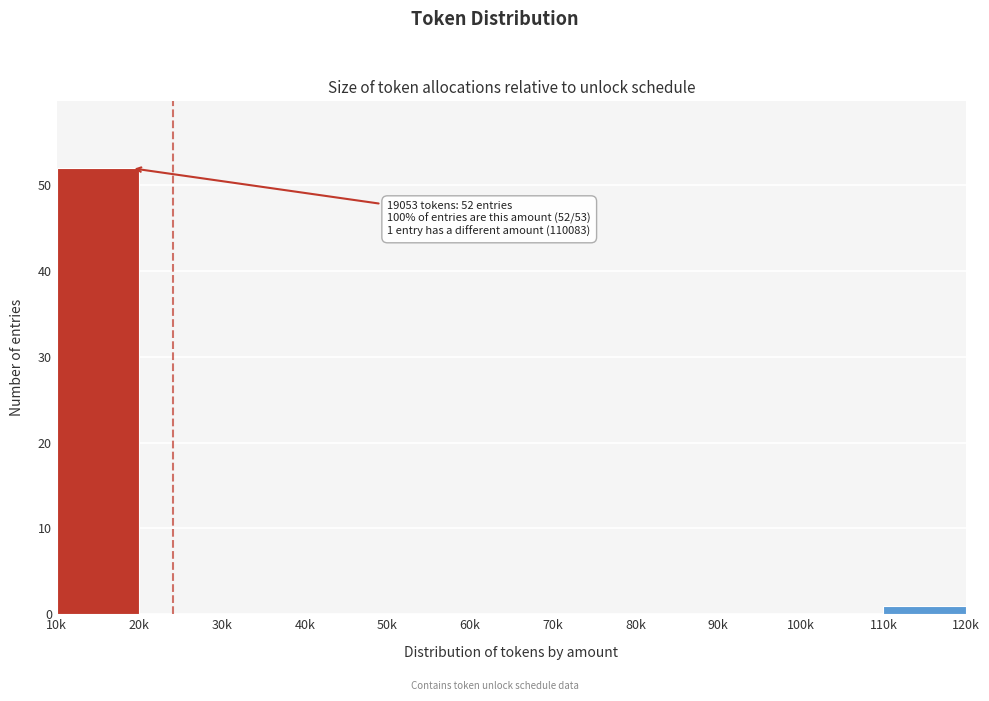

Reading right to left, extract all data points from this chart.

110k=1	100k=0	90k=0	80k=0	70k=0	60k=0	50k=0	40k=0	30k=0	20k=0	10k=52